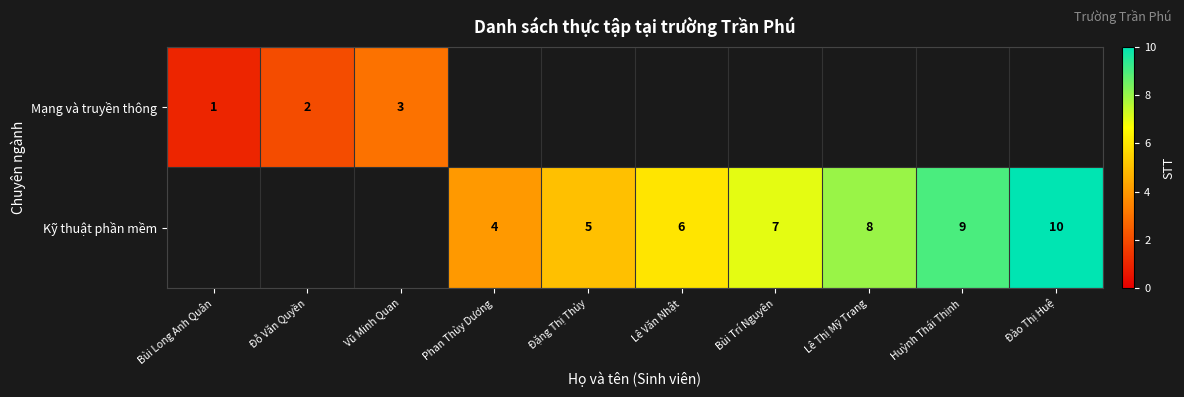

Is the value of Kỹ thuật phần mềm at Đào Thị Huệ greater than the value of Mạng và truyền thông at Đỗ Văn Quyền?

Yes